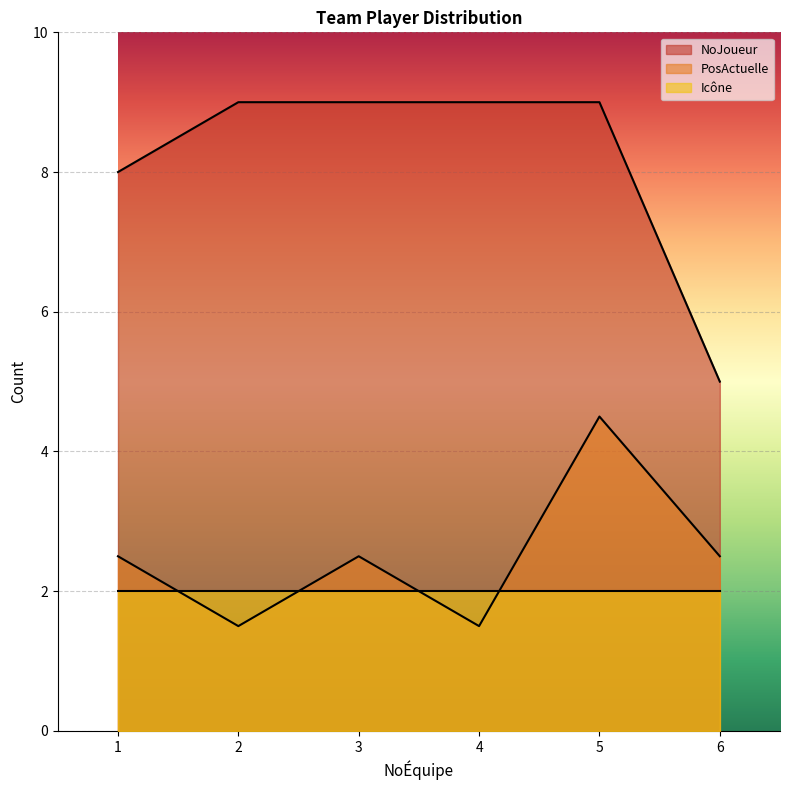

What is the maximum value shown in the chart?

9.0